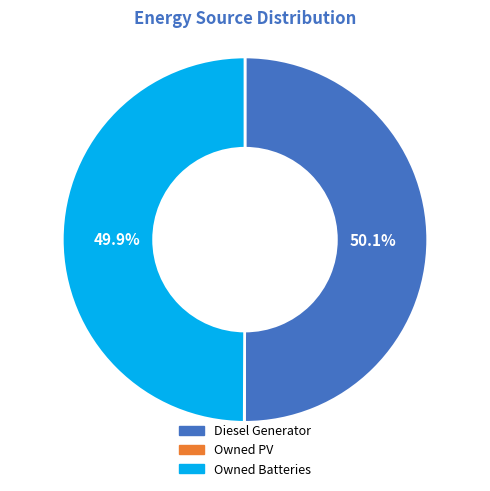

How much of the chart is everything except Owned Batteries?

50.1%